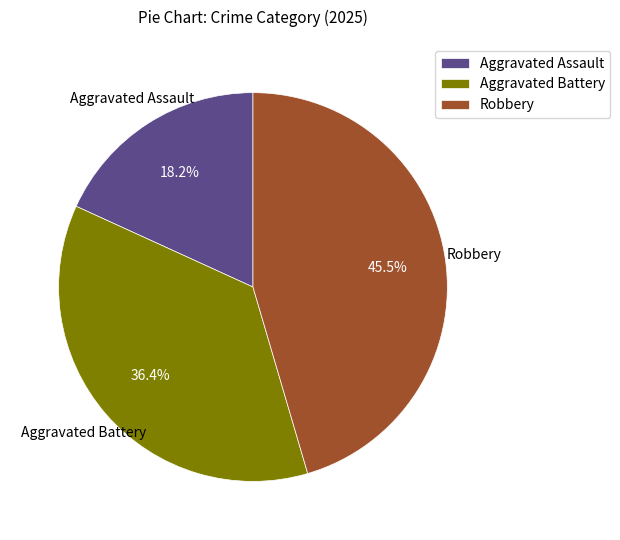

To the nearest percent, what is the difference between the largest and smallest slice percentages?

27%